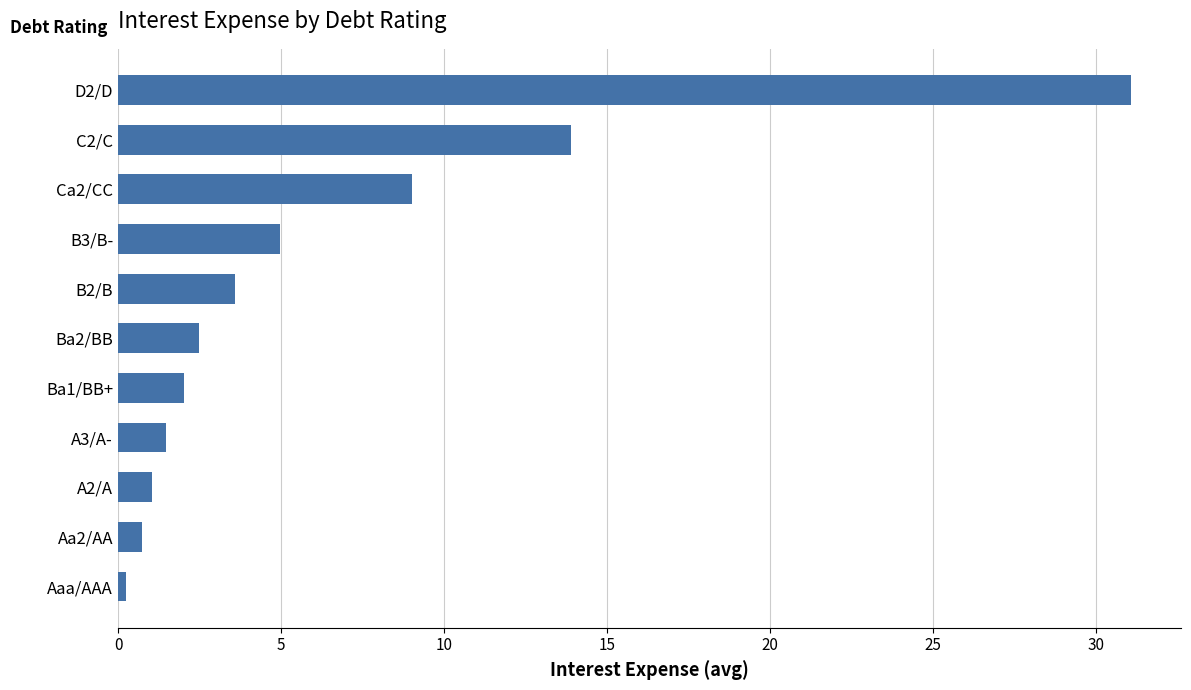

Reading top to bottom, extract all data points from this chart.

D2/D=31.1	C2/C=13.9	Ca2/CC=9.0	B3/B-=5.0	B2/B=3.6	Ba2/BB=2.5	Ba1/BB+=2.0	A3/A-=1.5	A2/A=1.0	Aa2/AA=0.7	Aaa/AAA=0.2